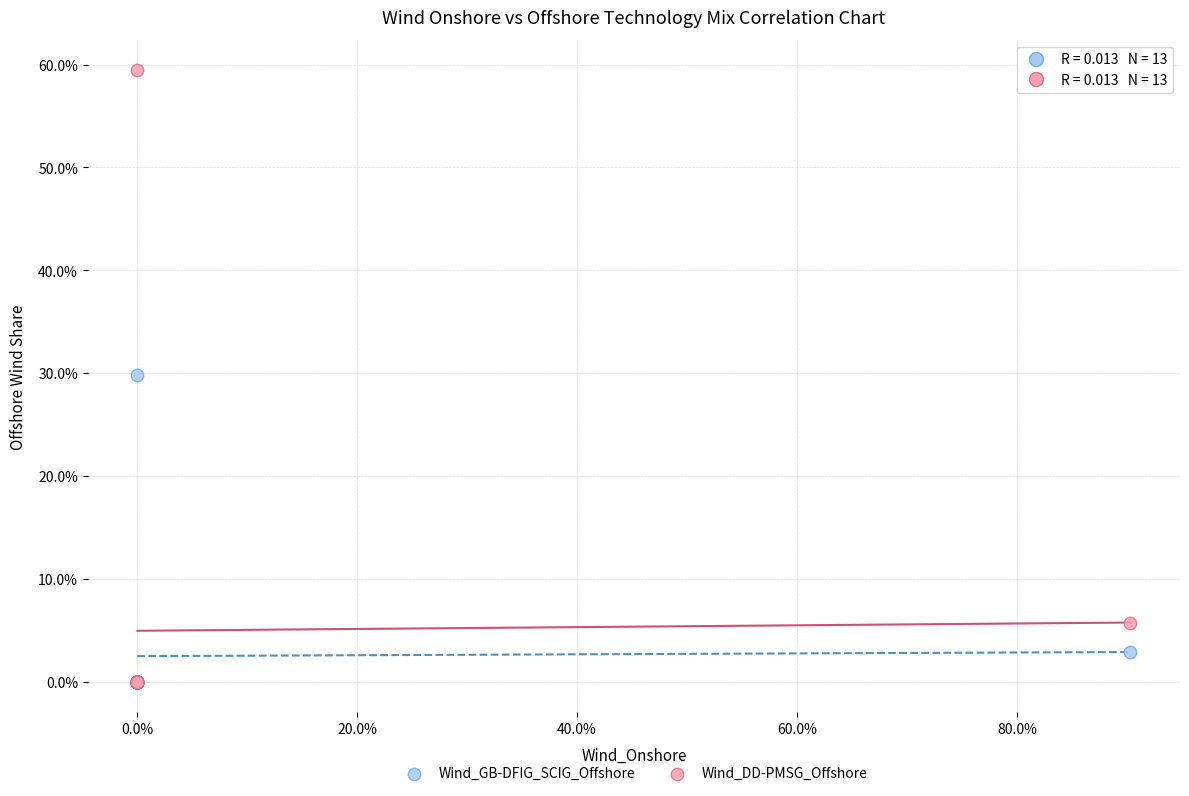

Which series contains the highest Y value?

Wind_DD-PMSG_Offshore